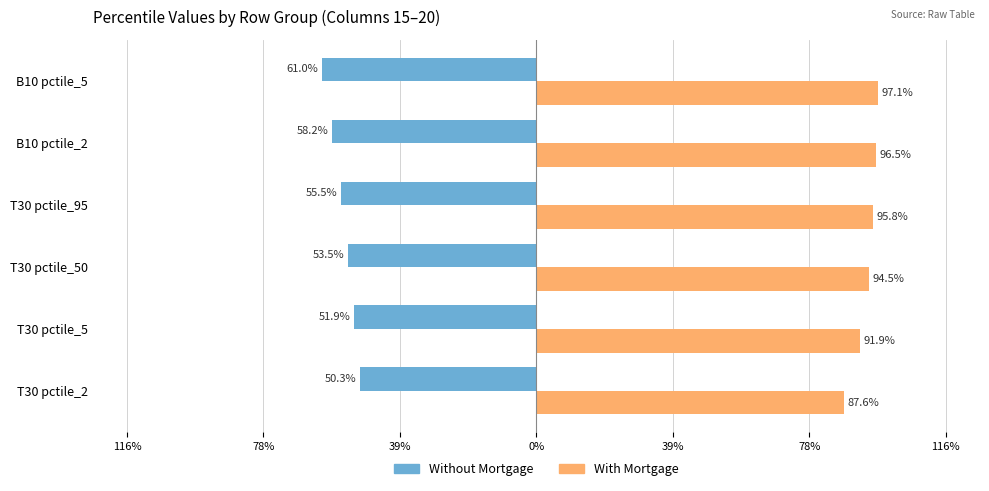

What are all the series names shown in the legend?

Without Mortgage, With Mortgage